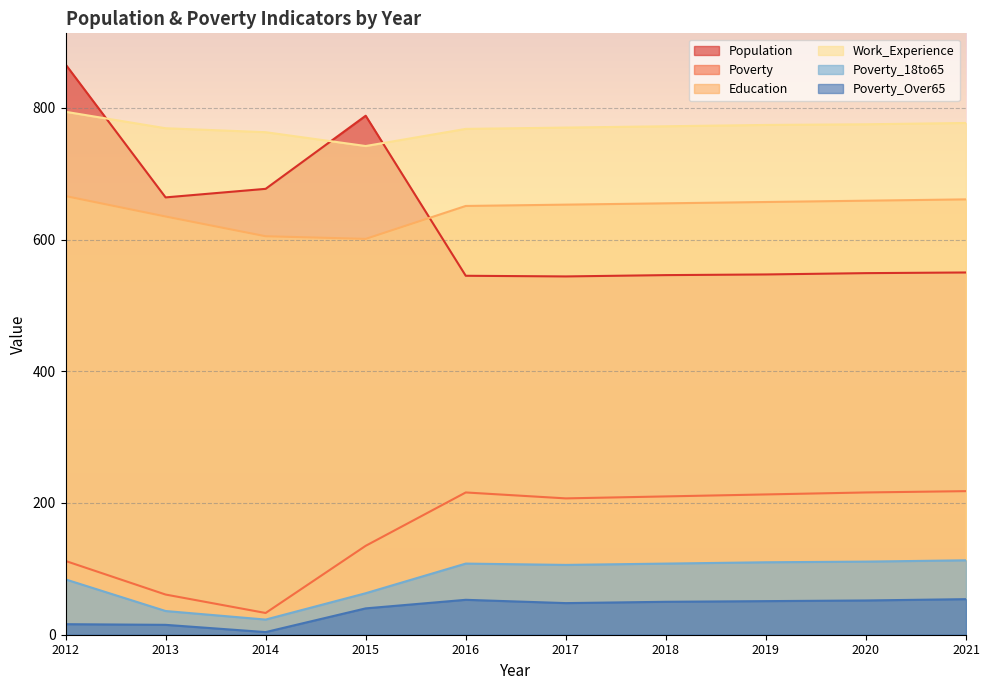

Reading right to left, transcribe all the data shown in this chart.

Population: 550	549	547	546	544	545	788	677	664	866
Poverty: 218	216	213	210	207	216	135	33	61	112
Education: 661	659	657	655	653	651	601	605	635	666
Work_Experience: 777	775	774	772	770	768	742	763	769	794
Poverty_18to65: 113	111	110	108	106	108	63	23	36	84
Poverty_Over65: 54	52	51	50	48	53	40	4	15	16